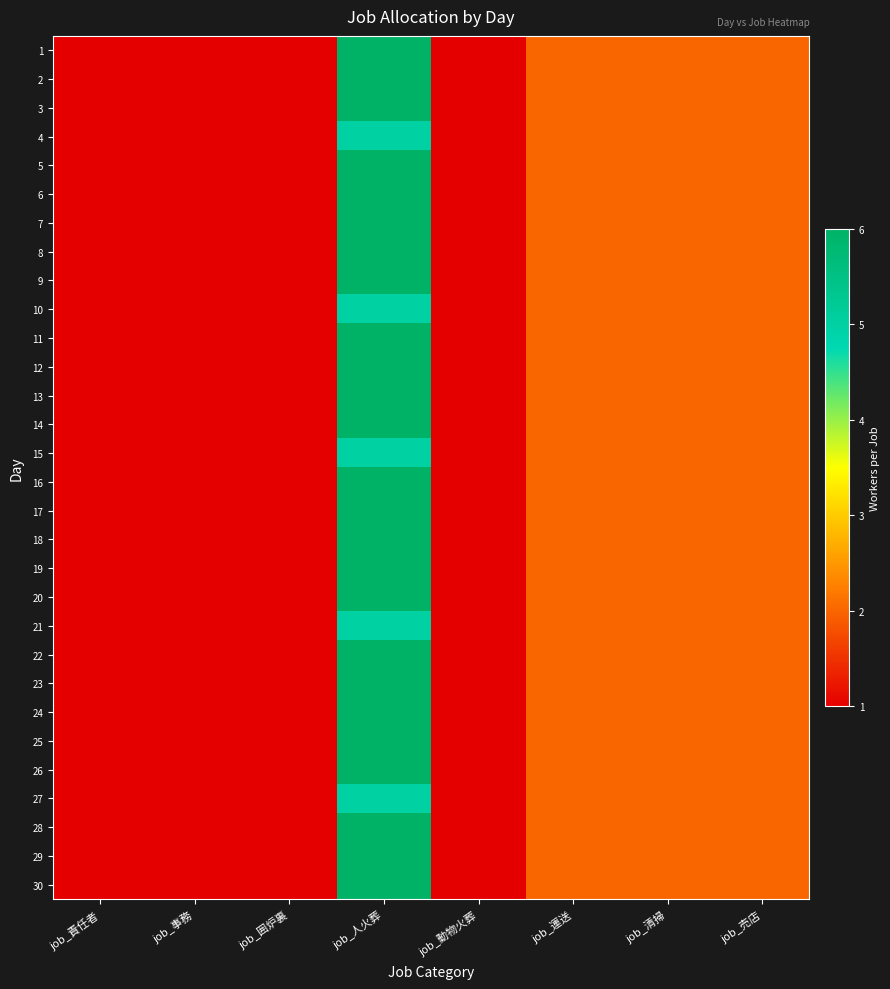

Which series has the largest total across all categories?

1